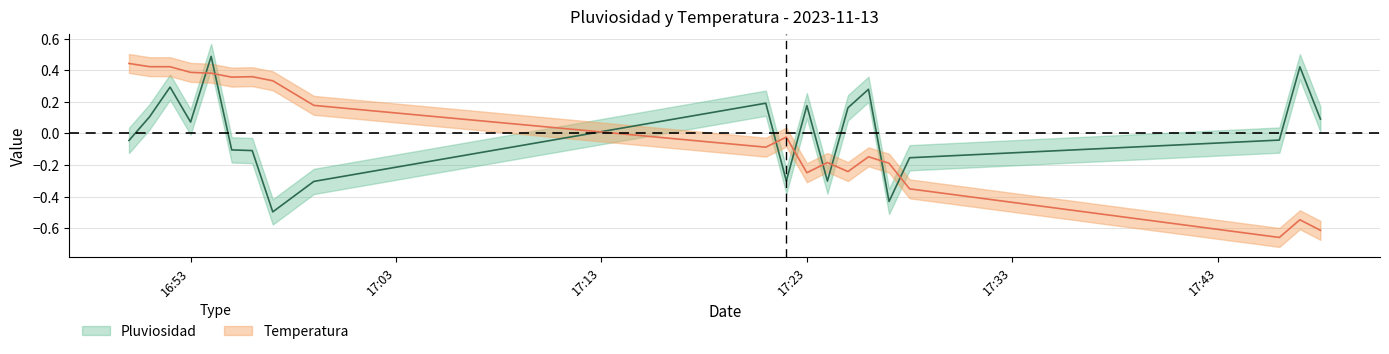

Which category has the highest value across all series?

2023-11-13 16:54:00